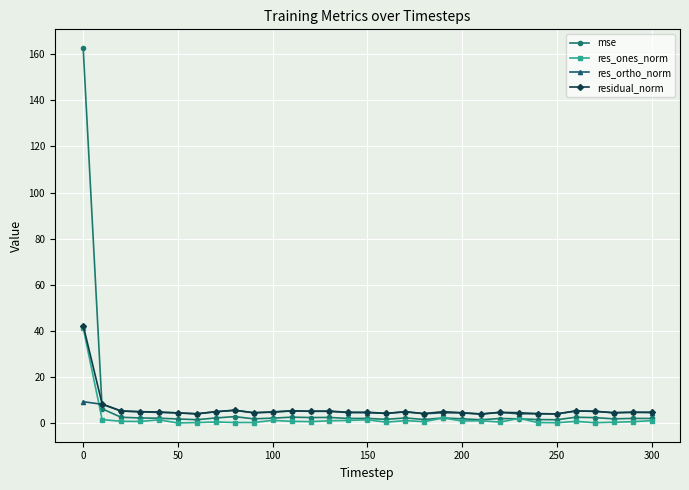

What is the greatest value displayed?

162.7